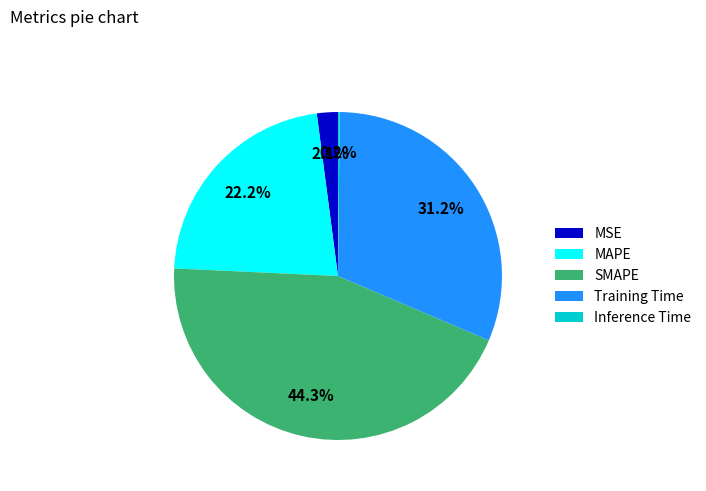

Is there any slice that represents more than half of the pie?

No